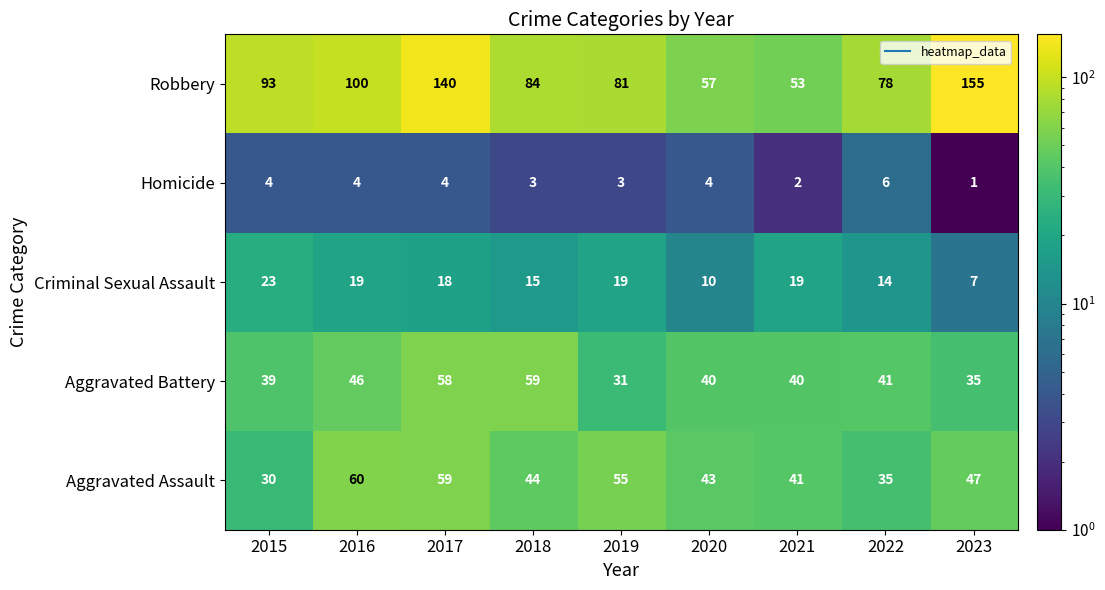

Rank the series by their maximum value, from lowest to highest.

Homicide, Criminal Sexual Assault, Aggravated Battery, Aggravated Assault, Robbery